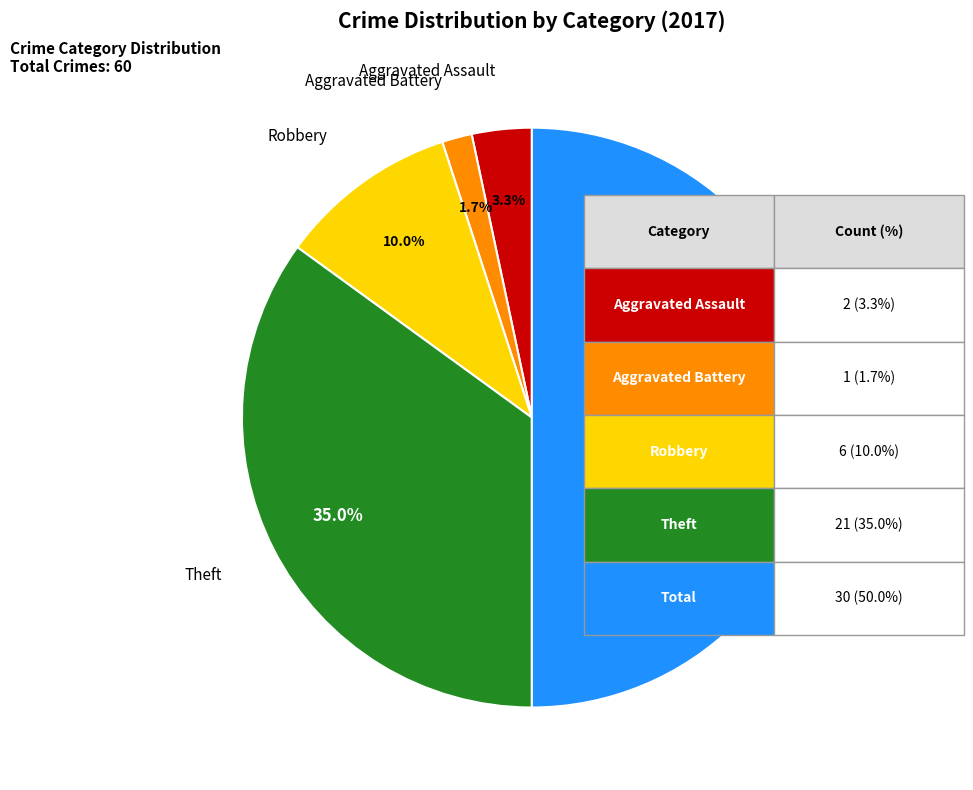

Which category has the smallest portion of the pie?

Aggravated Battery